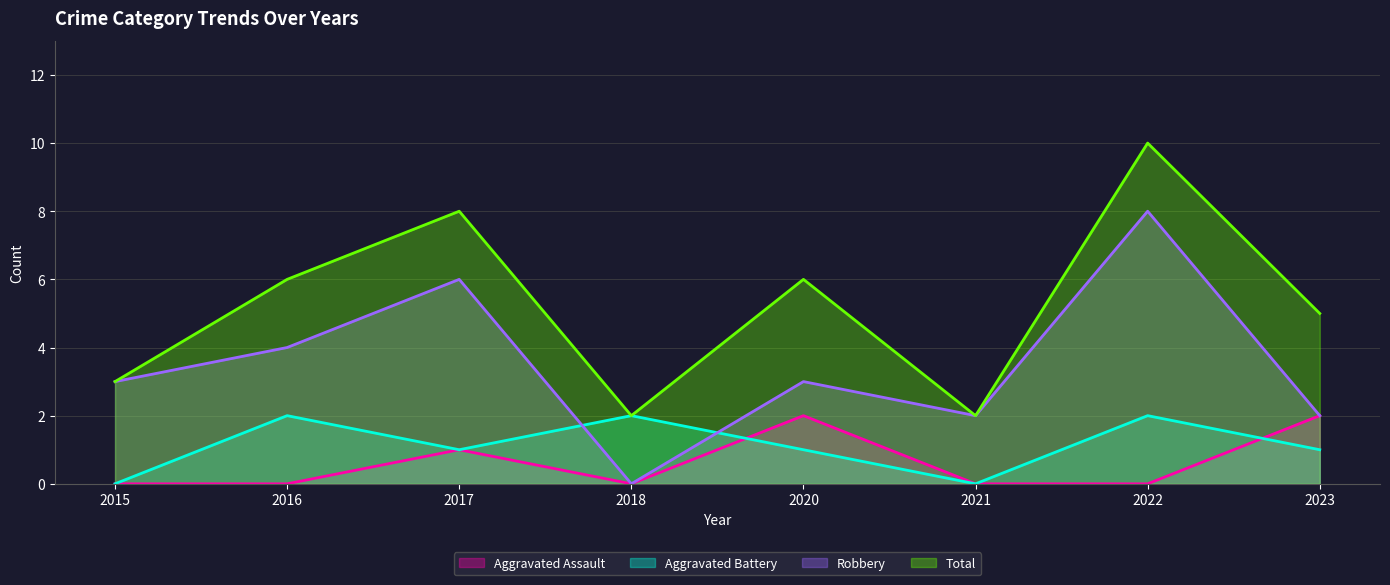

What are all the series names shown in the legend?

Aggravated Assault, Aggravated Battery, Robbery, Total